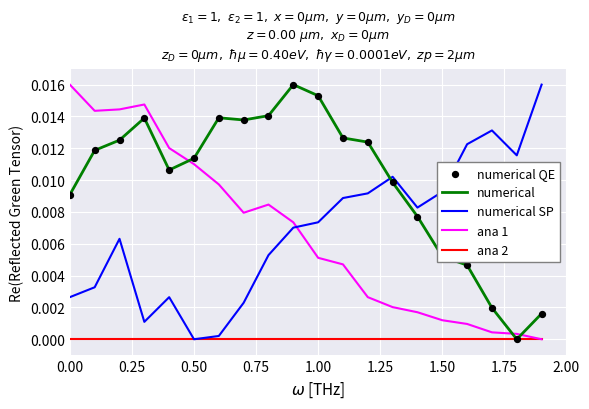

Which series has the largest total across all categories?

numerical